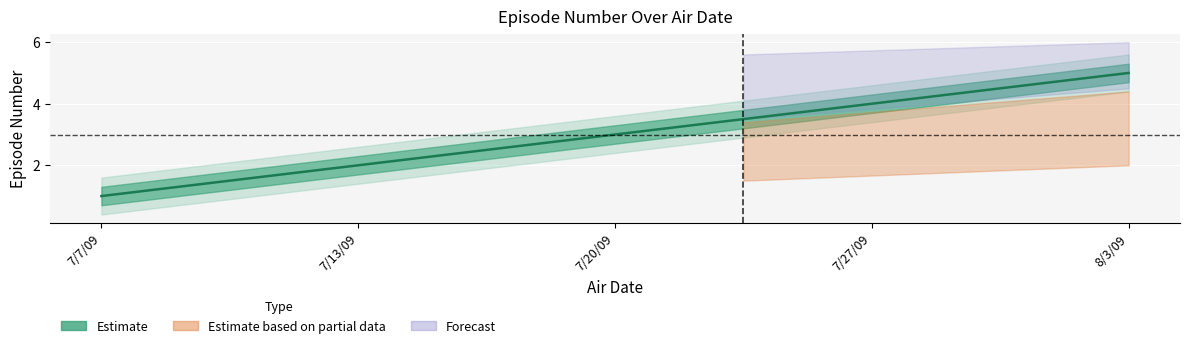

How many data points does each series have?

5